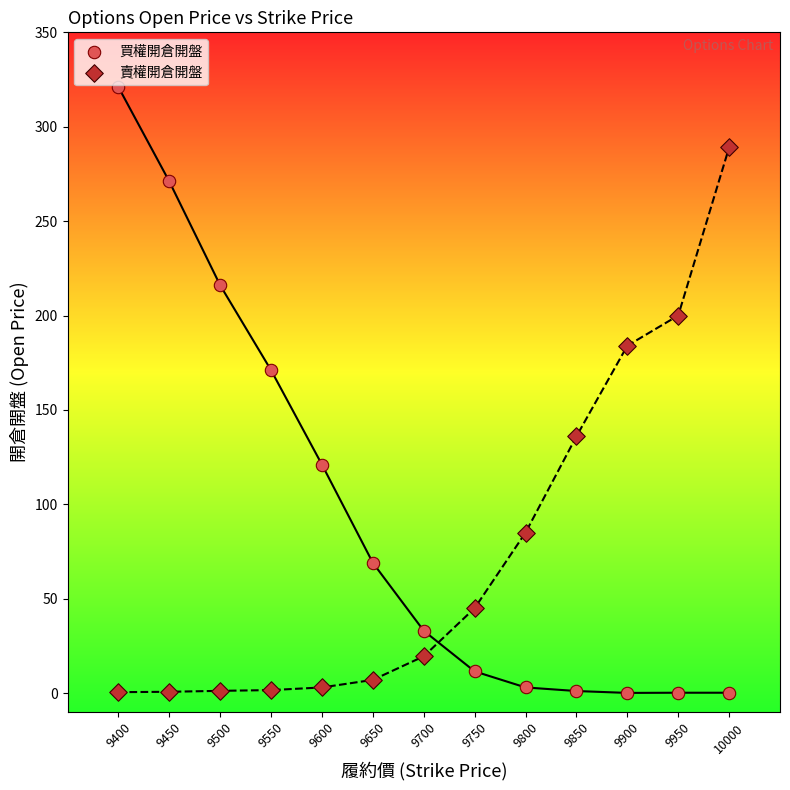

Which series has the widest spread of Y values?

買權開倉開盤